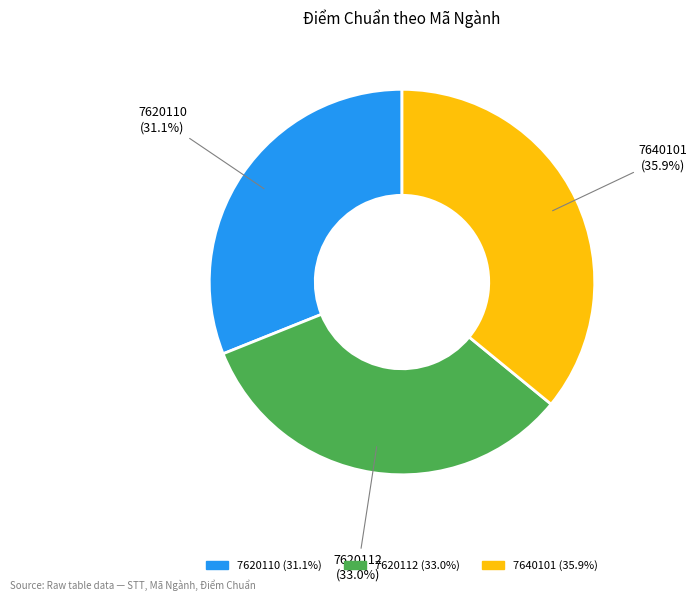

True or false: 7620110 accounts for 31% of the total.

True